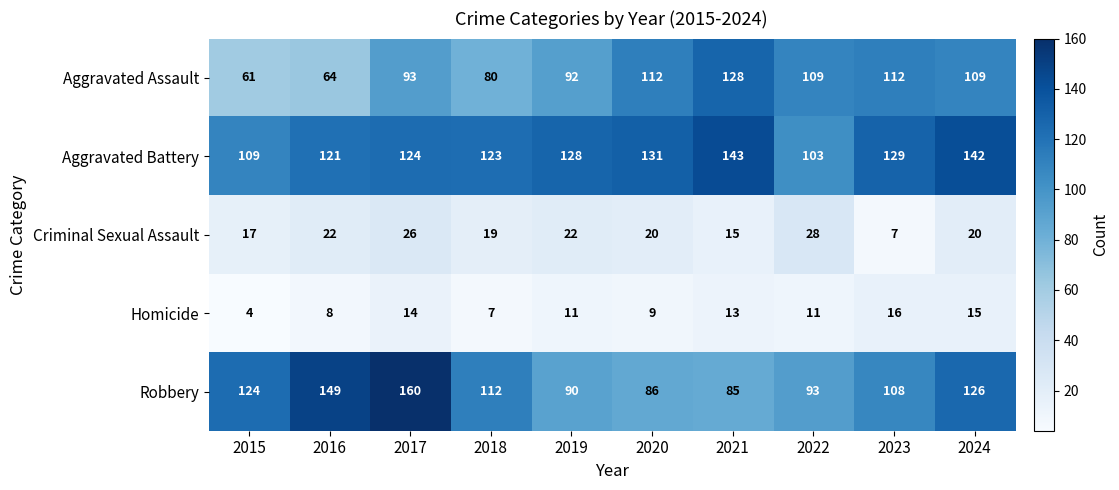

Count the number of categories in the chart.

10